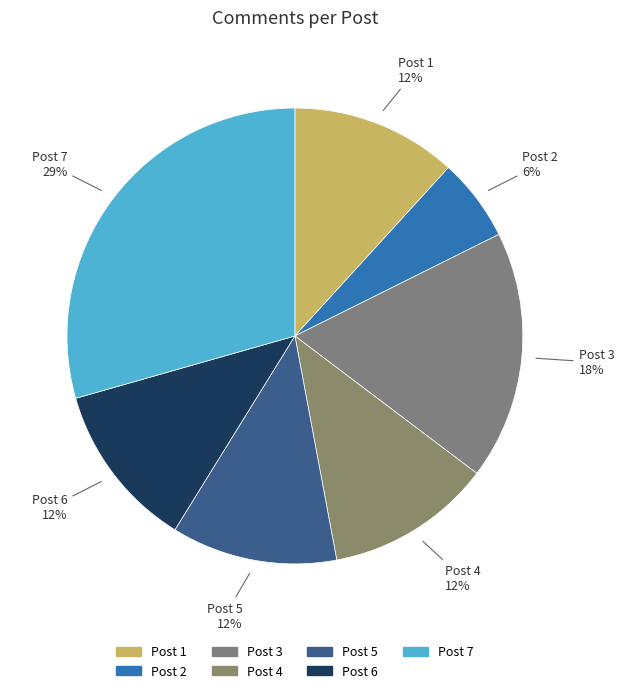

Count the number of slices in the pie.

7